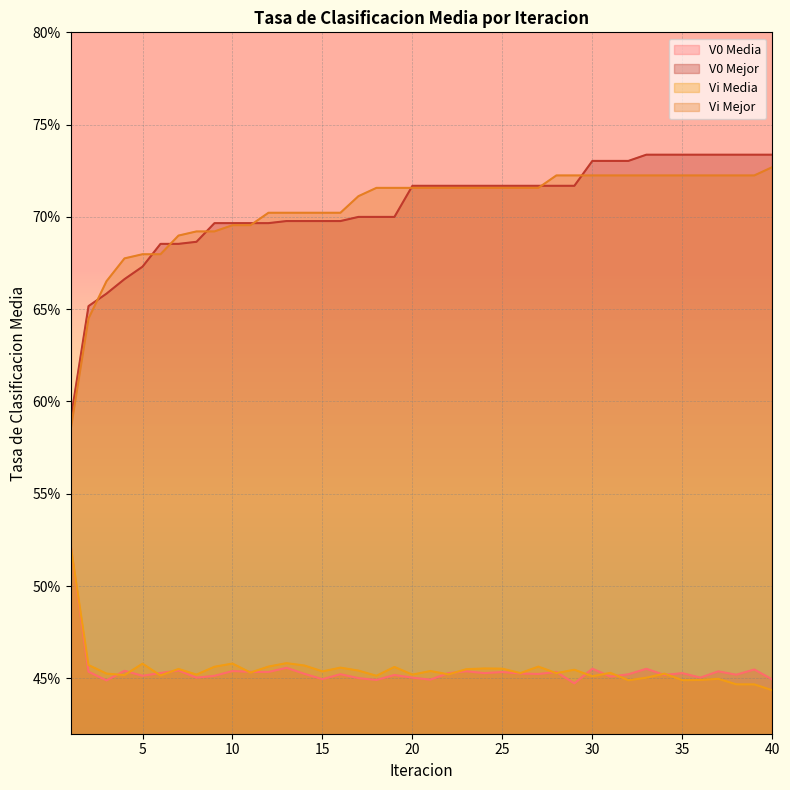

At which category is the sum across all series the highest?

33